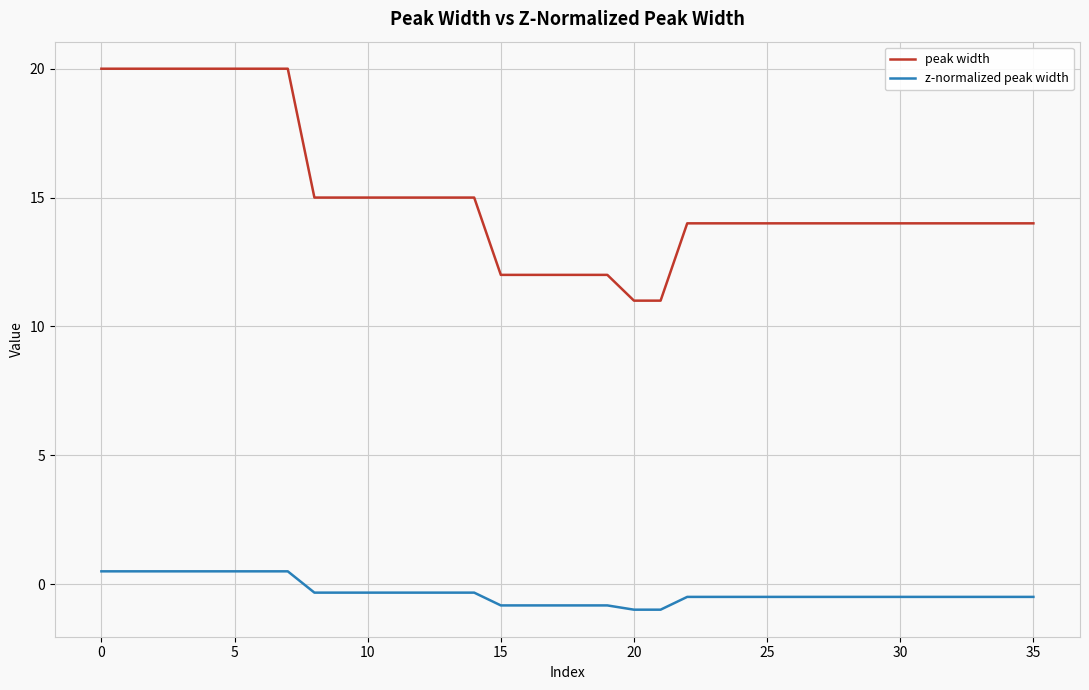

Which series has the largest range (max minus min)?

peak width